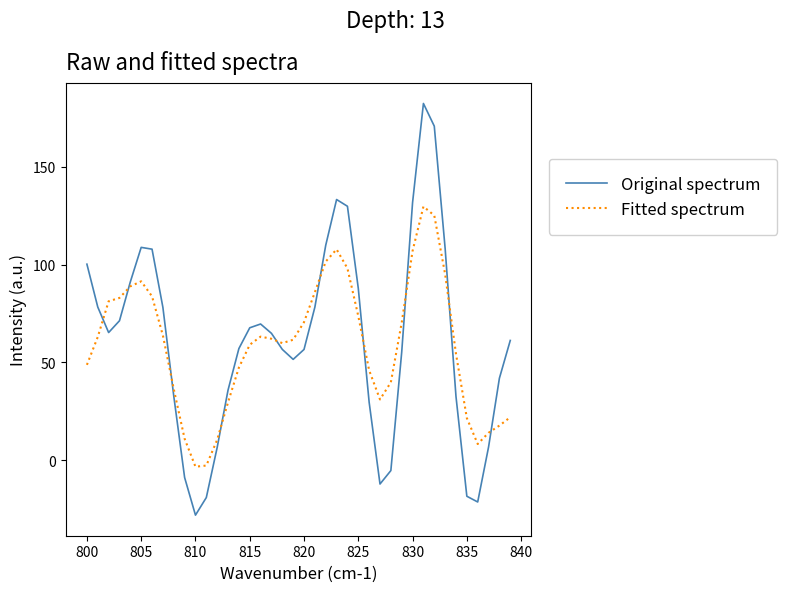

What is the maximum value for Fitted spectrum?

129.7